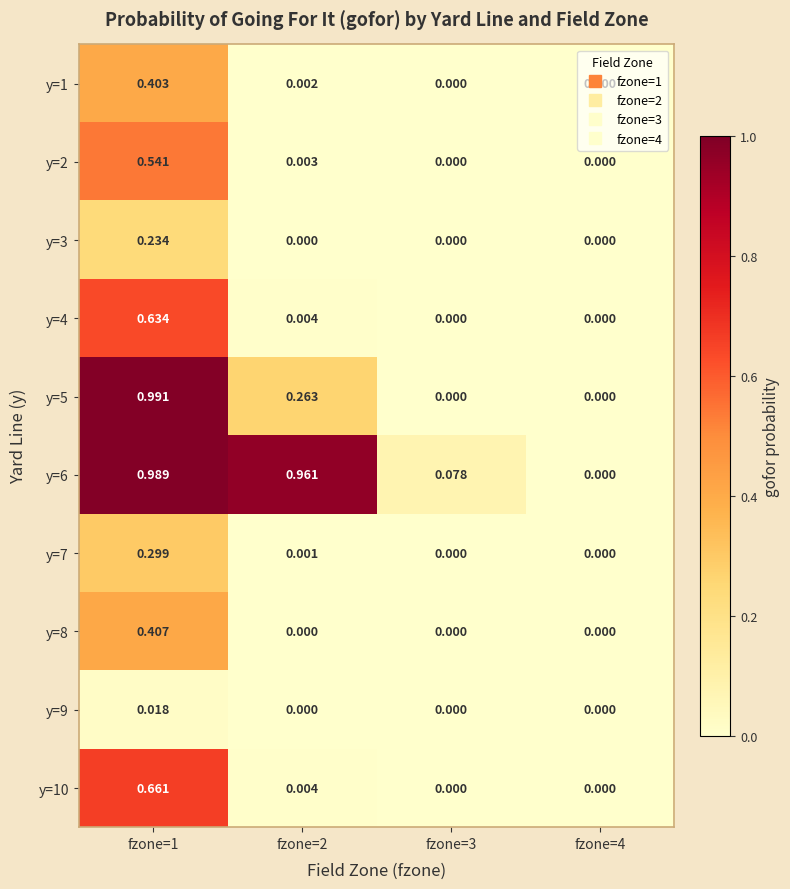

Is the value of y=8 at fzone=2 greater than the value of y=2 at fzone=2?

No